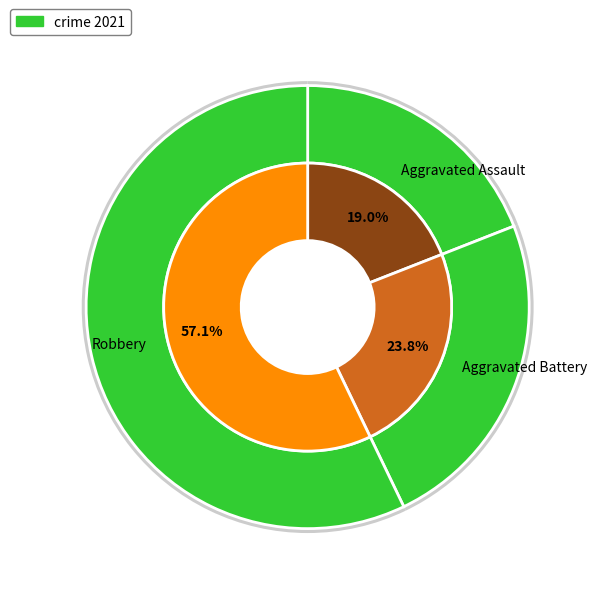

To the nearest percent, what portion does Aggravated Assault represent?

19%